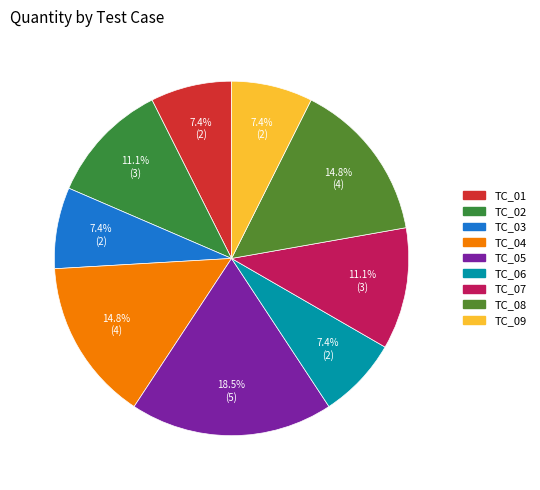

Which category has the biggest portion of the pie?

TC_05